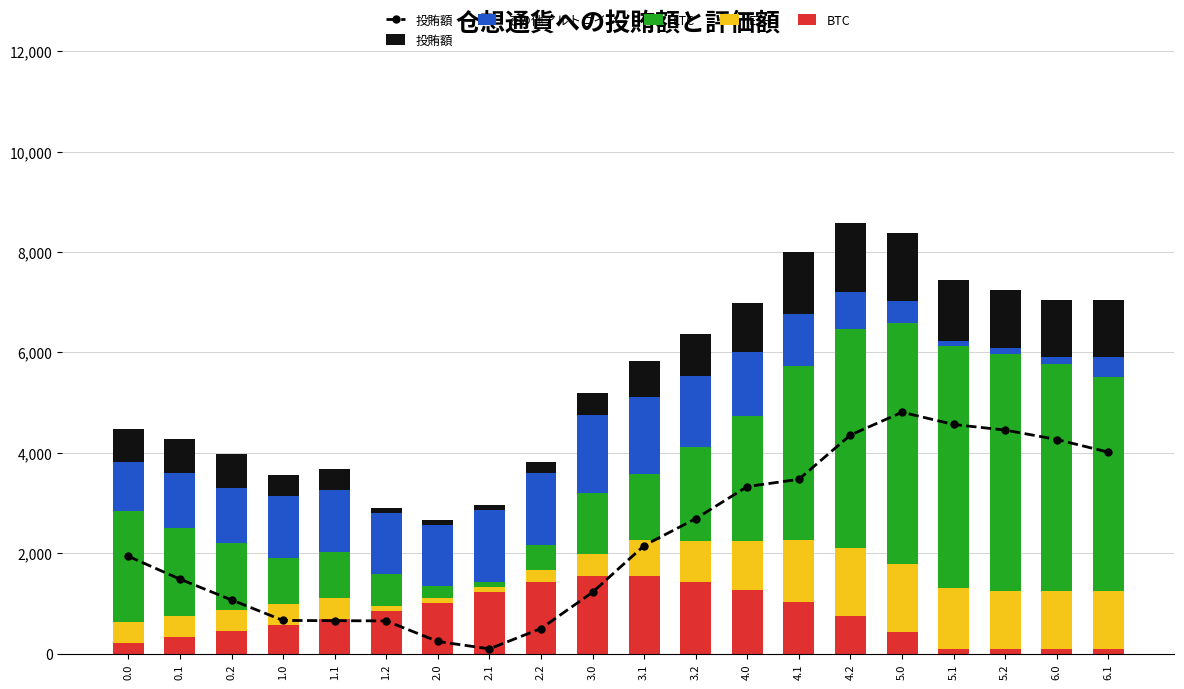

Is it true that 投賄額(line) equals 96.2 at 2.1?

True